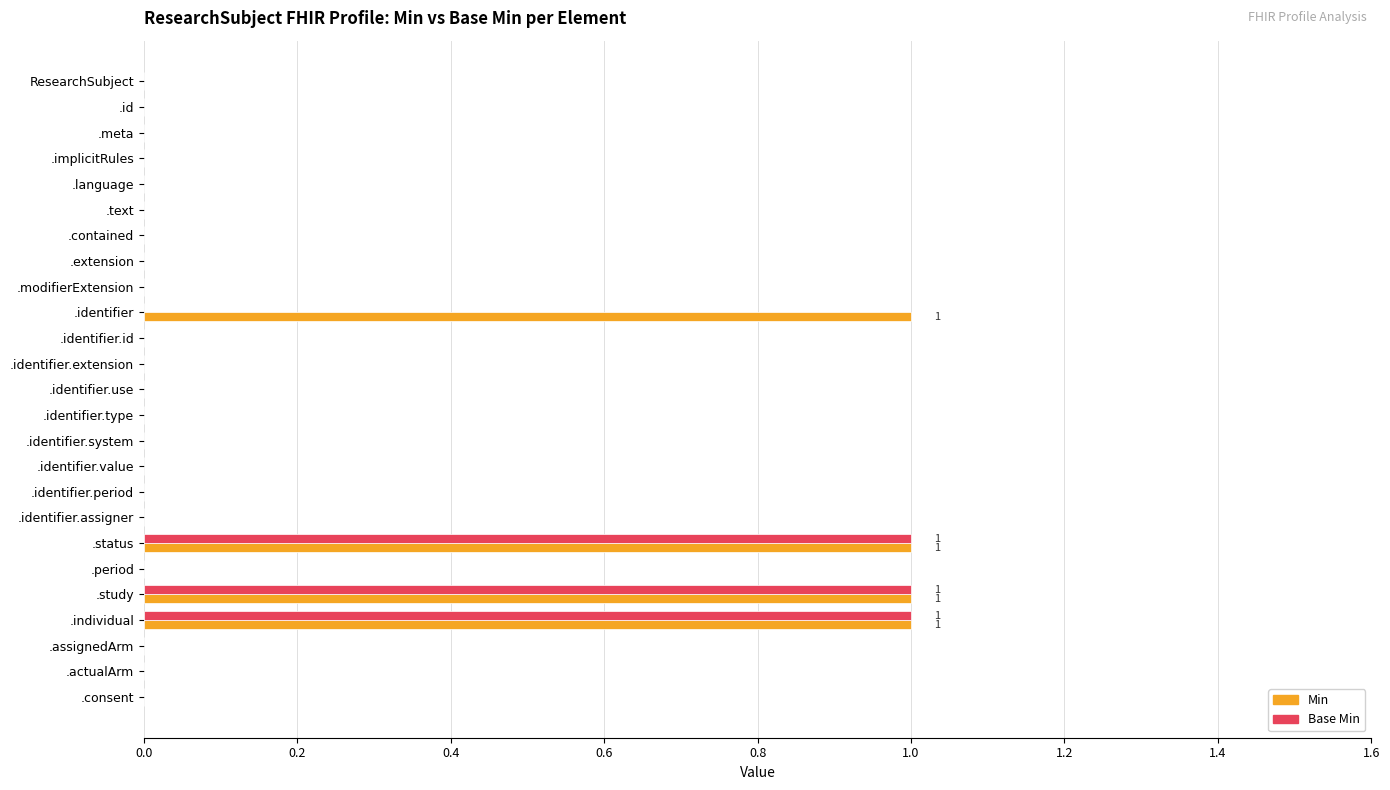

What is the sum of all Min values?

4